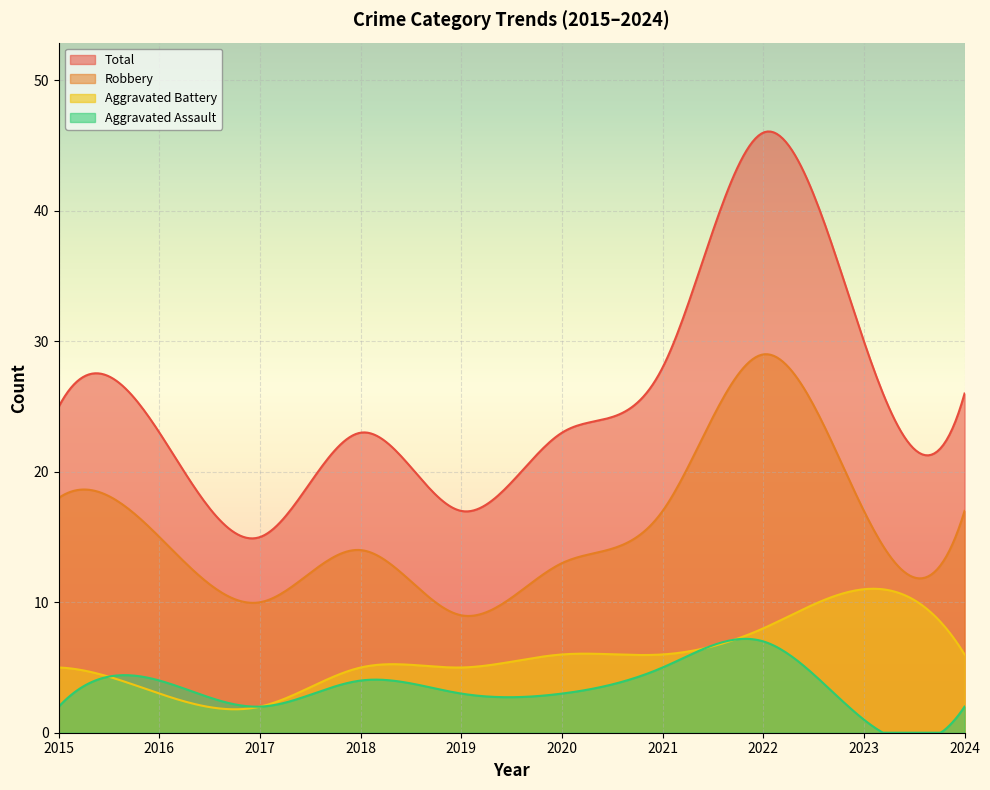

At which label is Total closest to 30?

2023